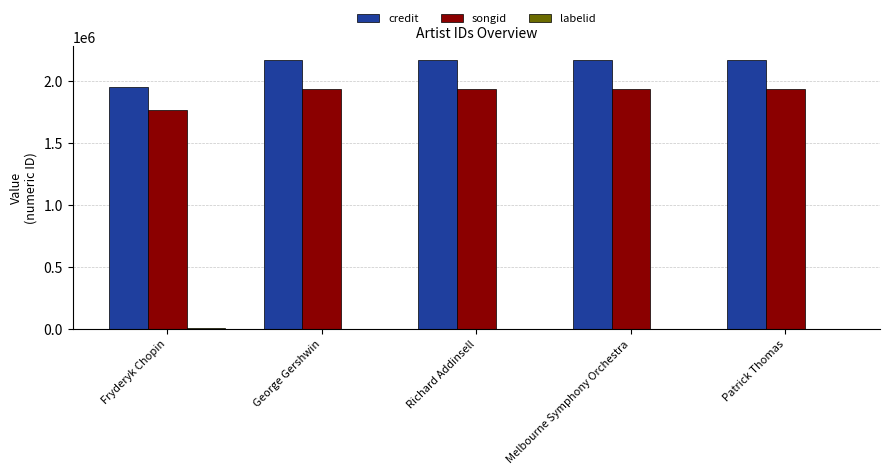

How many data points does each series have?

5